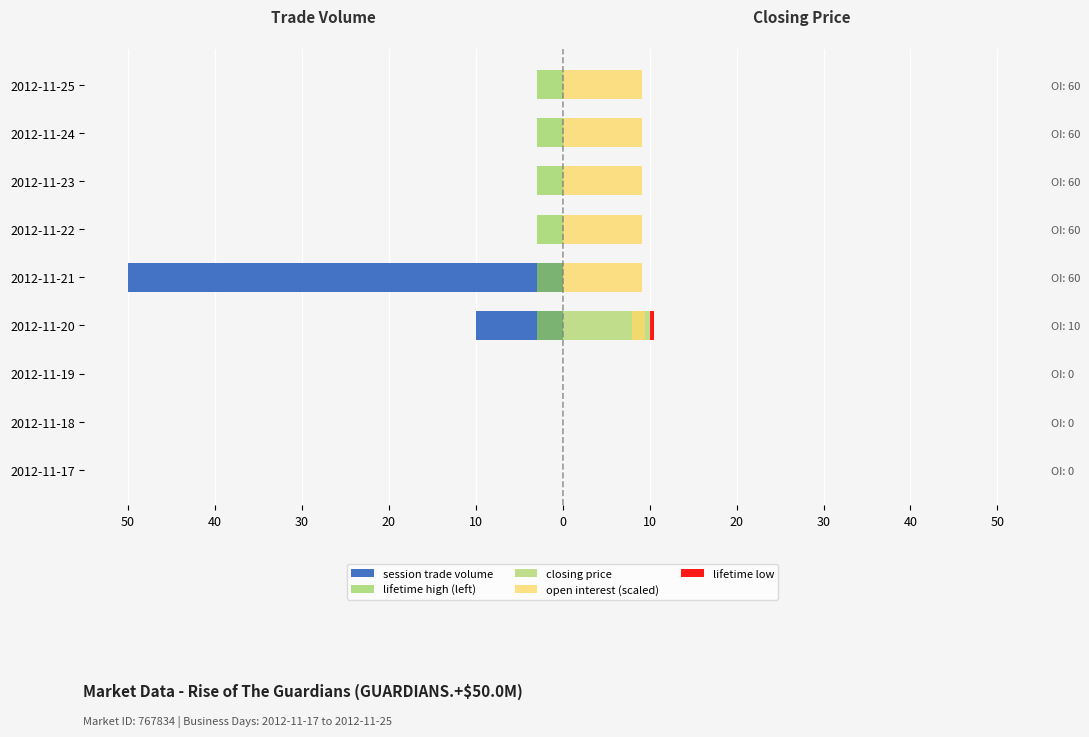

How many values in the lifetime high (left) series exceed -3?

3